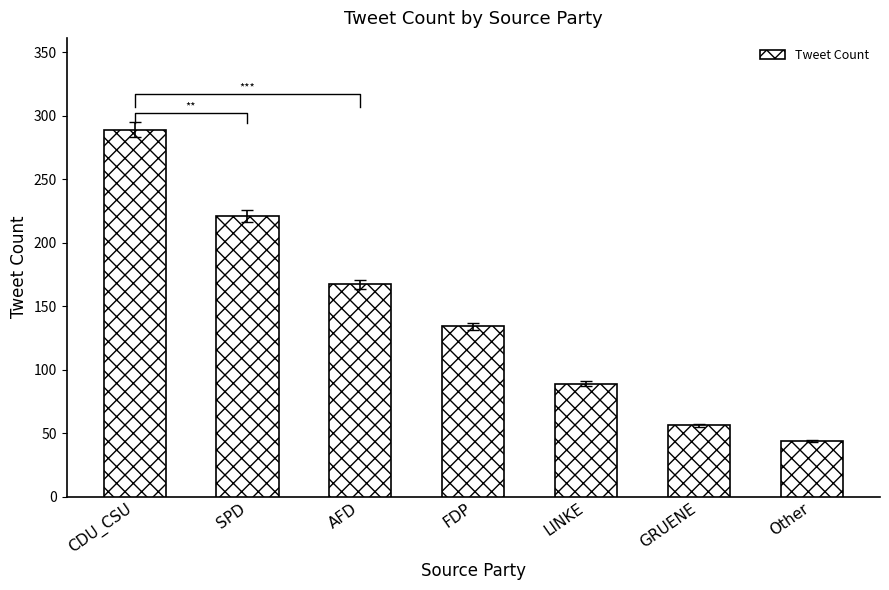

At which category does the chart reach its peak across all series?

CDU_CSU